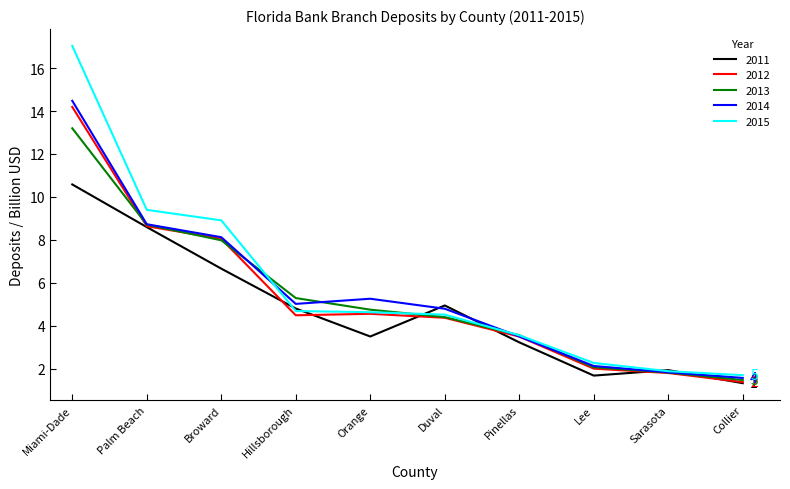

The value of 2013 at Palm Beach is 14.6. True or false?

False